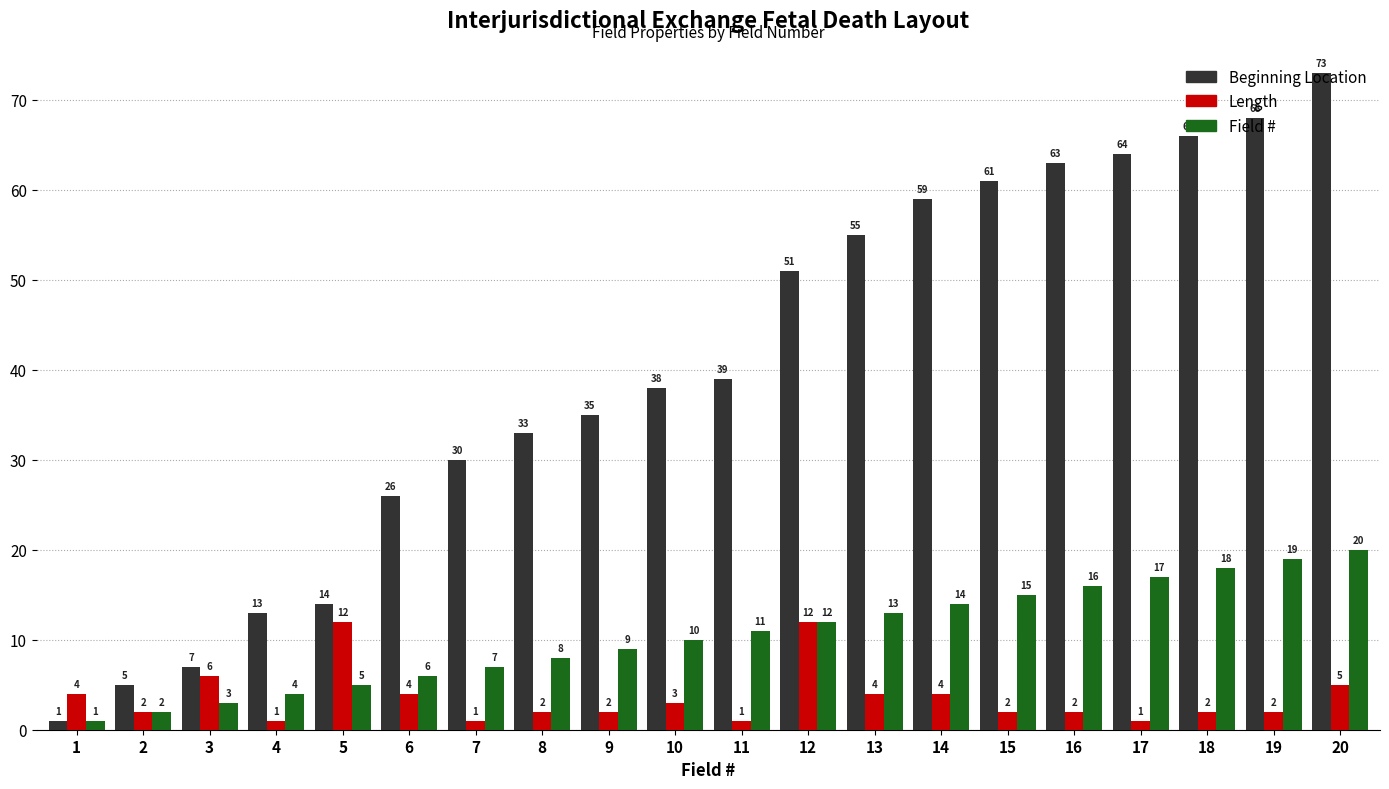

Rank the categories by Field # value from highest to lowest.

20, 19, 18, 17, 16, 15, 14, 13, 12, 11, 10, 9, 8, 7, 6, 5, 4, 3, 2, 1